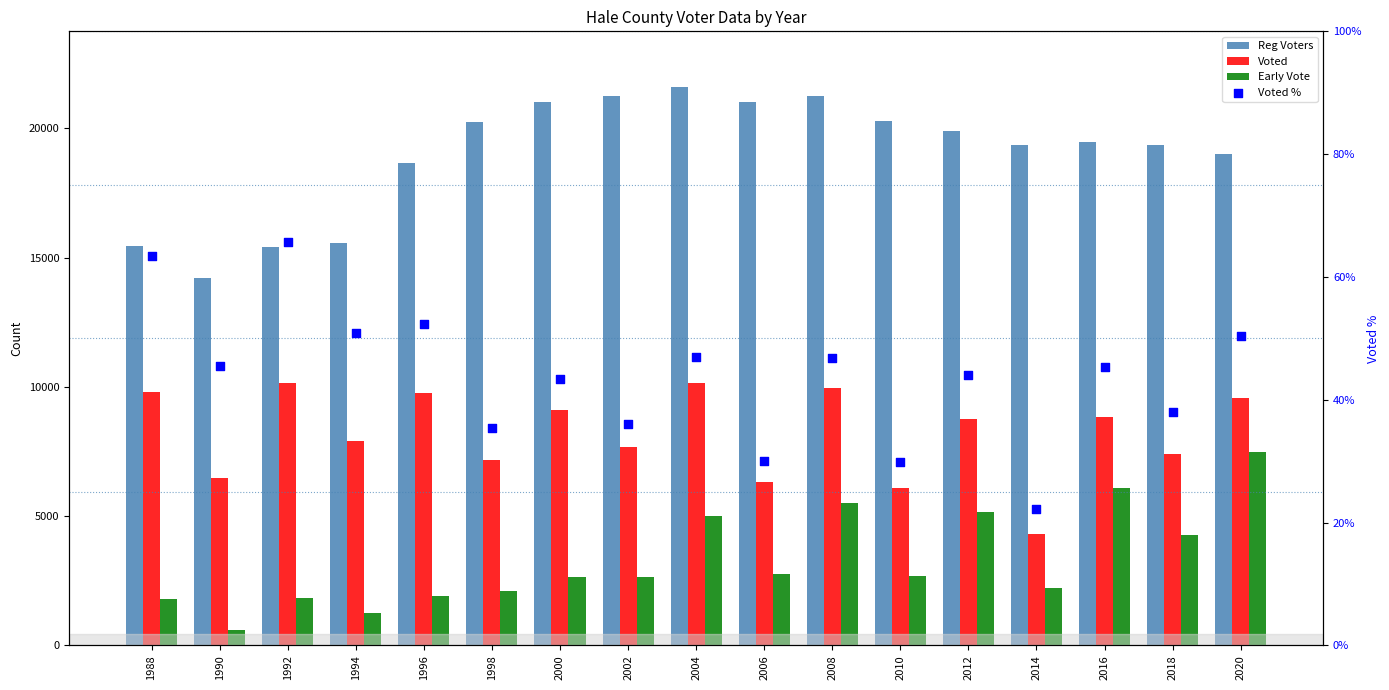

What are all the series names shown in the legend?

Reg Voters, Voted, Early Vote, Voted %